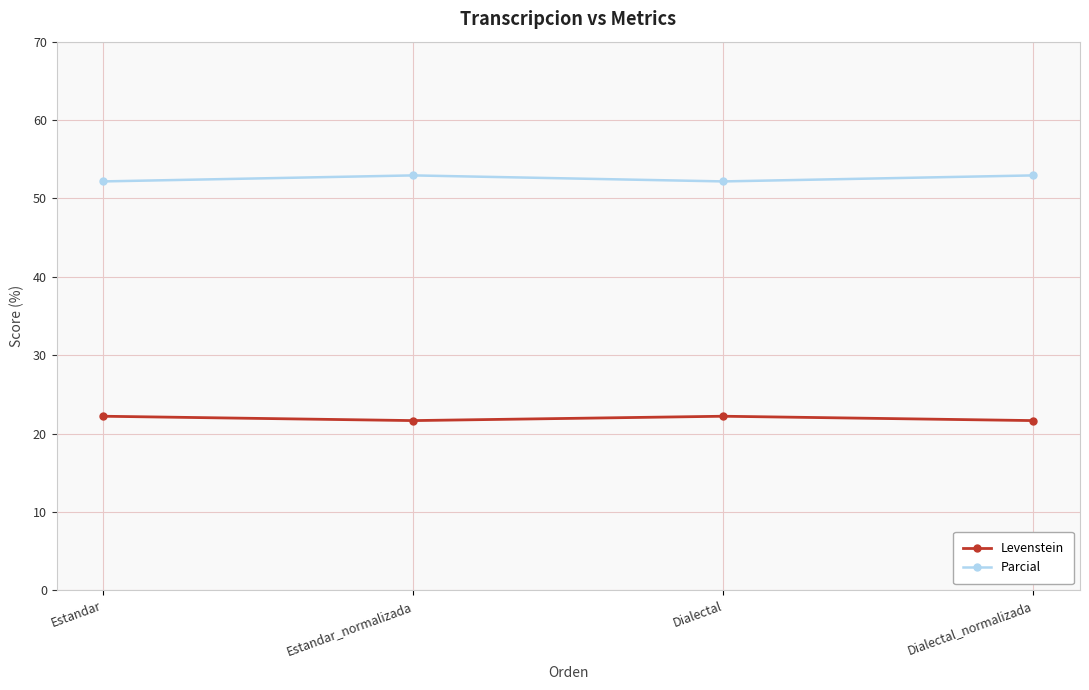

Rank the series by their maximum value, from highest to lowest.

Parcial, Levenstein